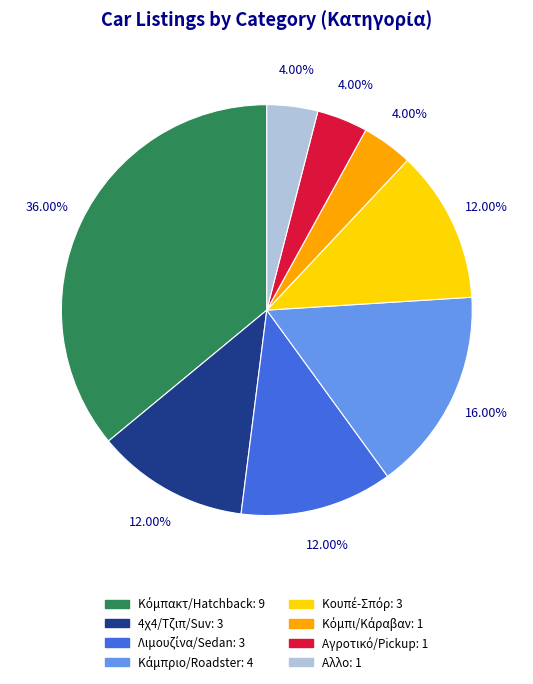

Does 4χ4/Τζιπ/Suv represent more than half of the total?

No